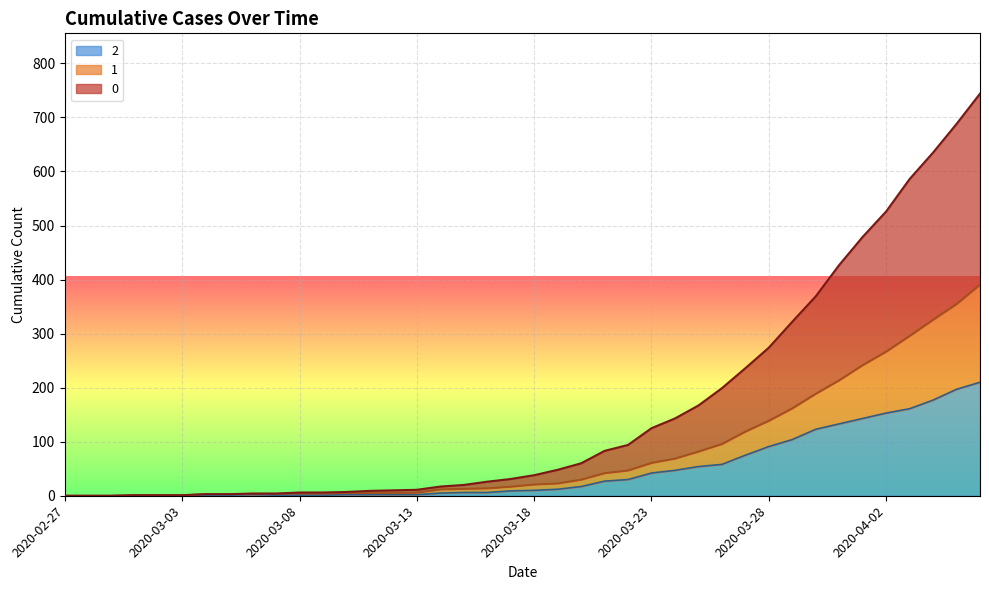

How many data points in 0 are above 38?

19